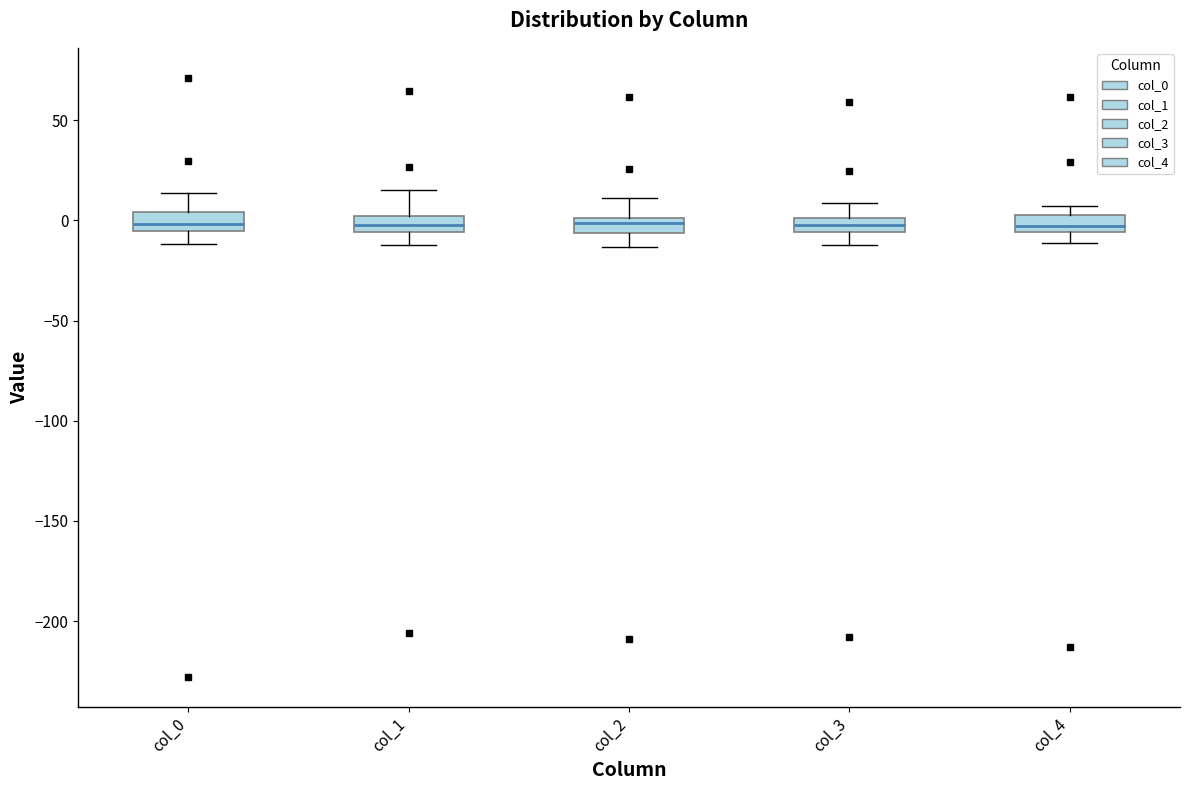

Where is the lower edge of the box for col_3 on the y-axis? The values are not printed on the chart, so give them approximately, as read against the axis.

-5